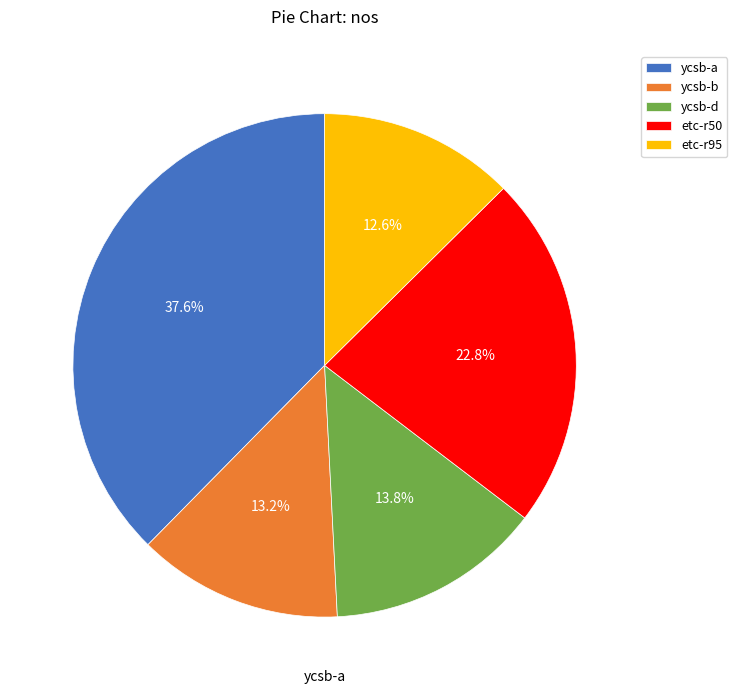

What is the largest slice in the pie chart?

ycsb-a